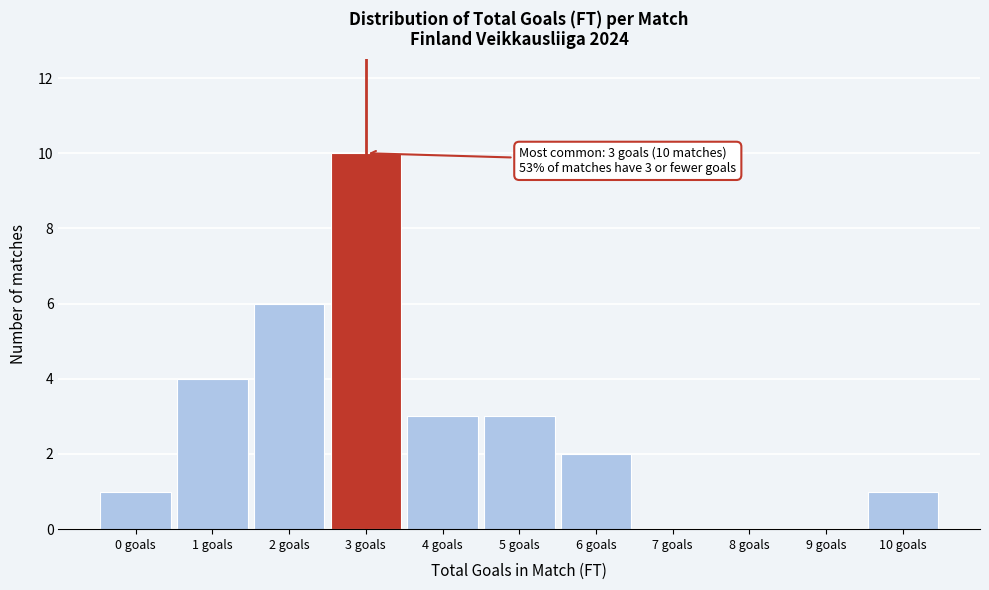

Reading left to right, transcribe all the data shown in this chart.

0 goals=1	1 goals=4	2 goals=6	3 goals=10	4 goals=3	5 goals=3	6 goals=2	7 goals=0	8 goals=0	9 goals=0	10 goals=1